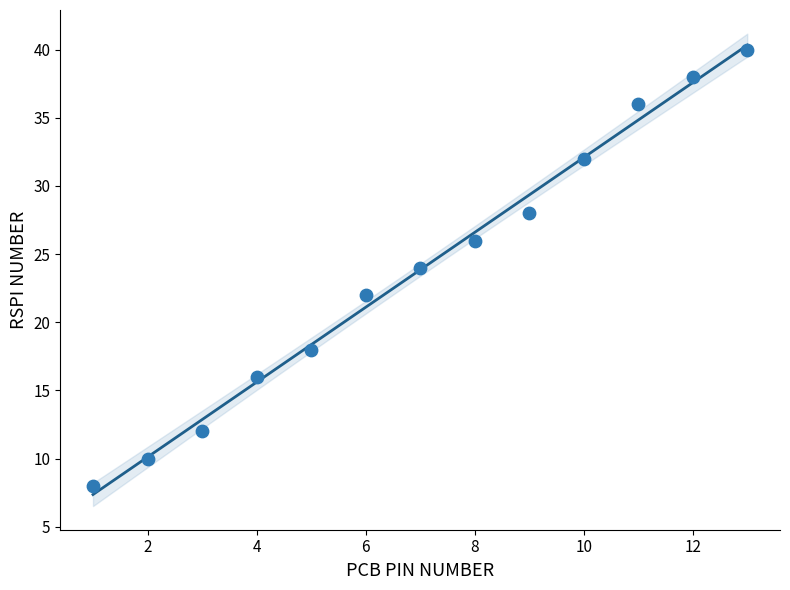

What is the range of Y values (max minus min)?

32